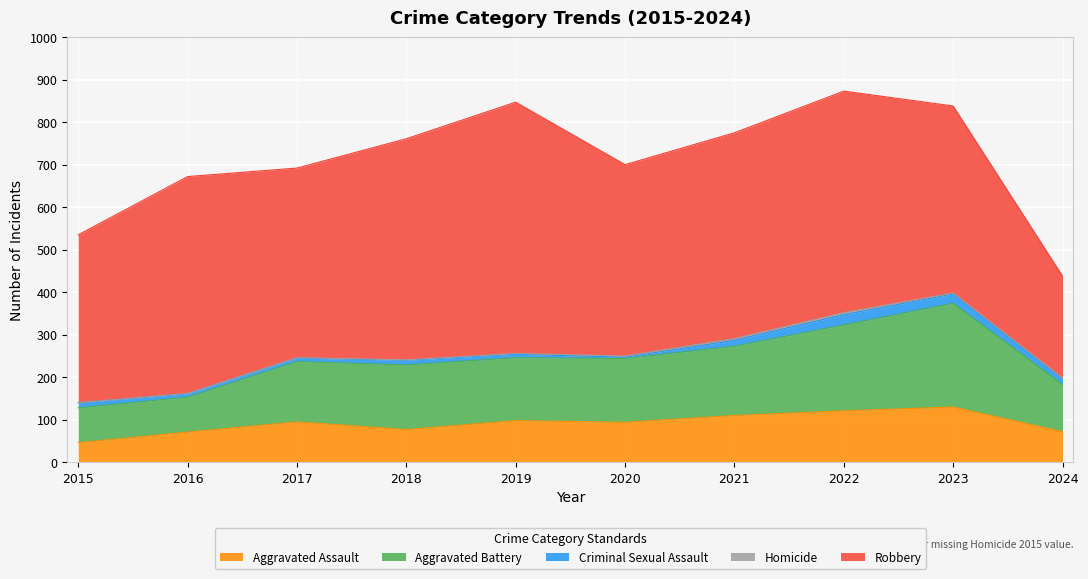

What is the difference between the Homicide values at 2020 and 2024?

1